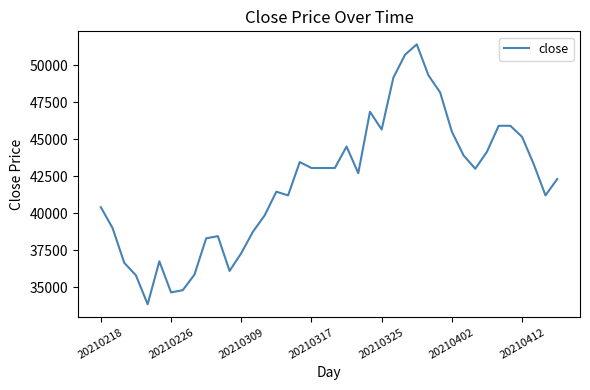

What is the smallest value displayed?

33850